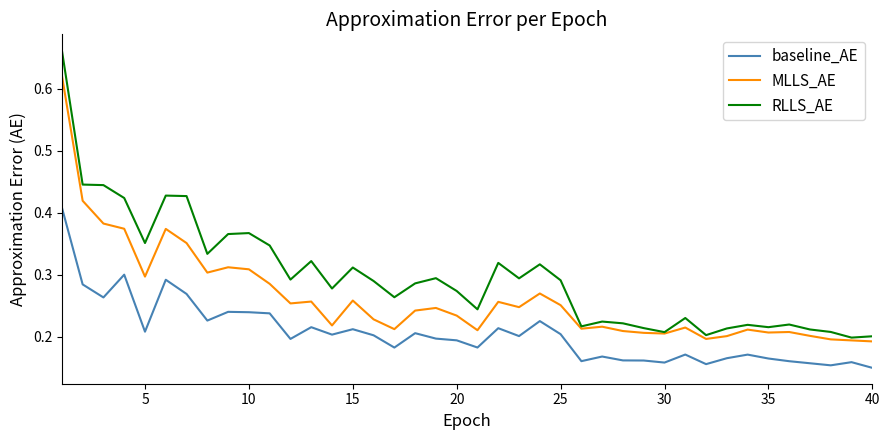

Rank the series by their maximum value, from lowest to highest.

baseline_AE, MLLS_AE, RLLS_AE